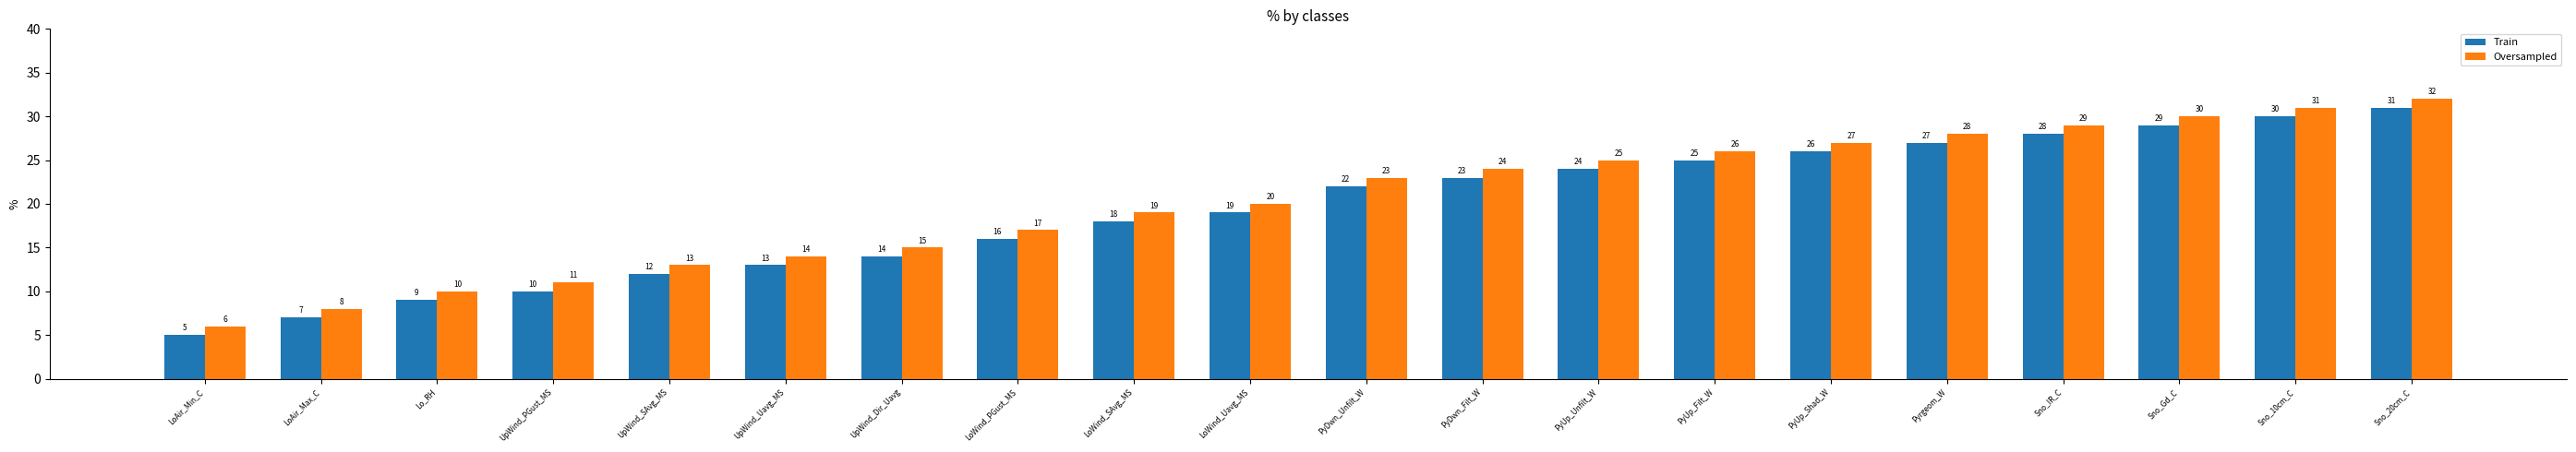

Reading left to right, what are all the values shown in this chart?

Train: LoAir_Min_C=5	LoAir_Max_C=7	Lo_RH=9	UpWind_PGust_MS=10	UpWind_SAvg_MS=12	UpWind_Uavg_MS=13	UpWind_Dir_Uavg=14	LoWind_PGust_MS=16	LoWind_SAvg_MS=18	LoWind_Uavg_MS=19	PyDwn_Unfilt_W=22	PyDwn_Filt_W=23	PyUp_Unfilt_W=24	PyUp_Filt_W=25	PyUp_Shad_W=26	Pyrgeom_W=27	Sno_IR_C=28	Sno_Gd_C=29	Sno_10cm_C=30	Sno_20cm_C=31
Oversampled: LoAir_Min_C=6	LoAir_Max_C=8	Lo_RH=10	UpWind_PGust_MS=11	UpWind_SAvg_MS=13	UpWind_Uavg_MS=14	UpWind_Dir_Uavg=15	LoWind_PGust_MS=17	LoWind_SAvg_MS=19	LoWind_Uavg_MS=20	PyDwn_Unfilt_W=23	PyDwn_Filt_W=24	PyUp_Unfilt_W=25	PyUp_Filt_W=26	PyUp_Shad_W=27	Pyrgeom_W=28	Sno_IR_C=29	Sno_Gd_C=30	Sno_10cm_C=31	Sno_20cm_C=32